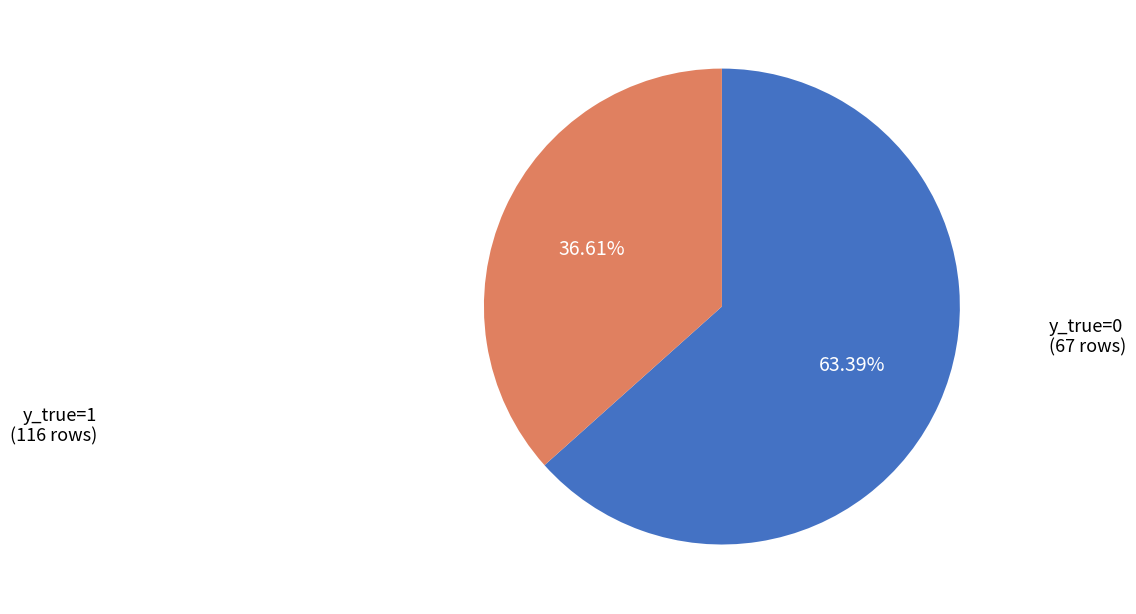

Is there a majority slice in this chart?

Yes